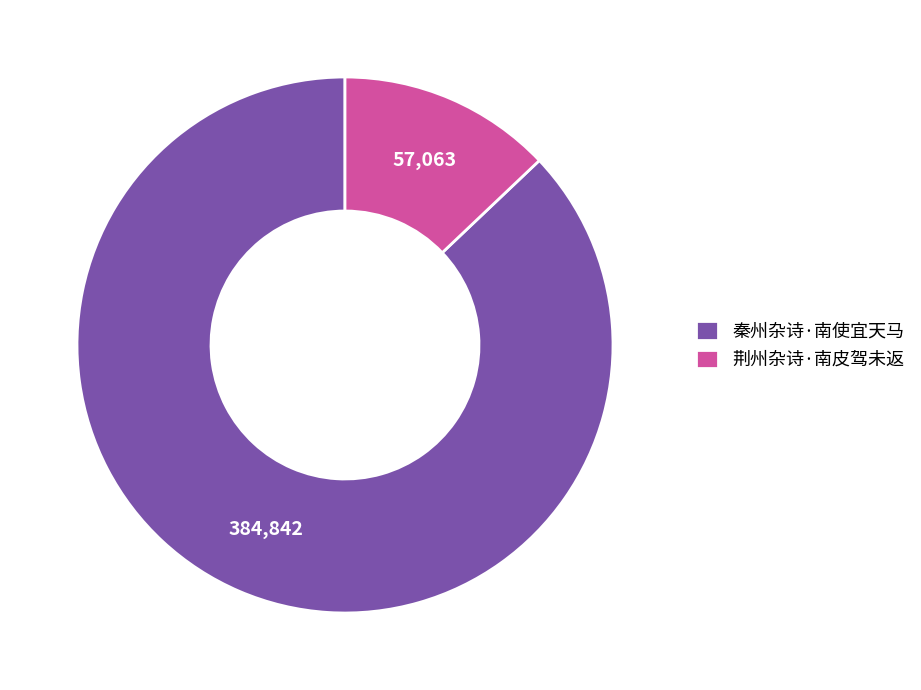

Combined, do 秦州杂诗·南使宜天马 and 荆州杂诗·南皮驾未返 account for over 50%?

Yes